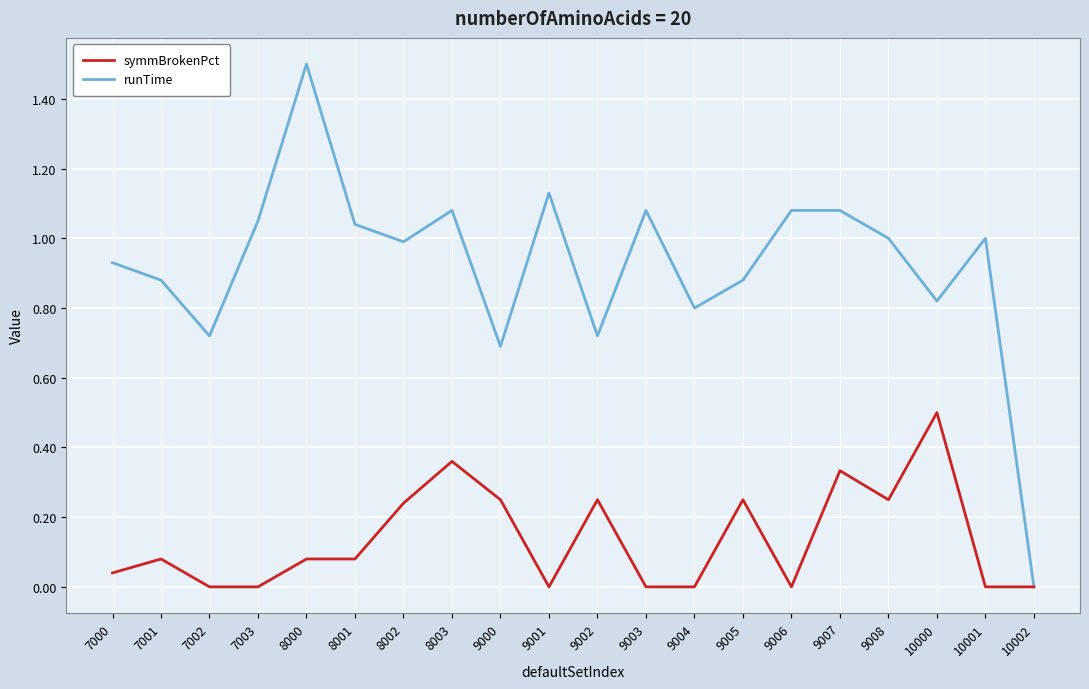

Is it true that runTime equals 0.5 at 7001?

False